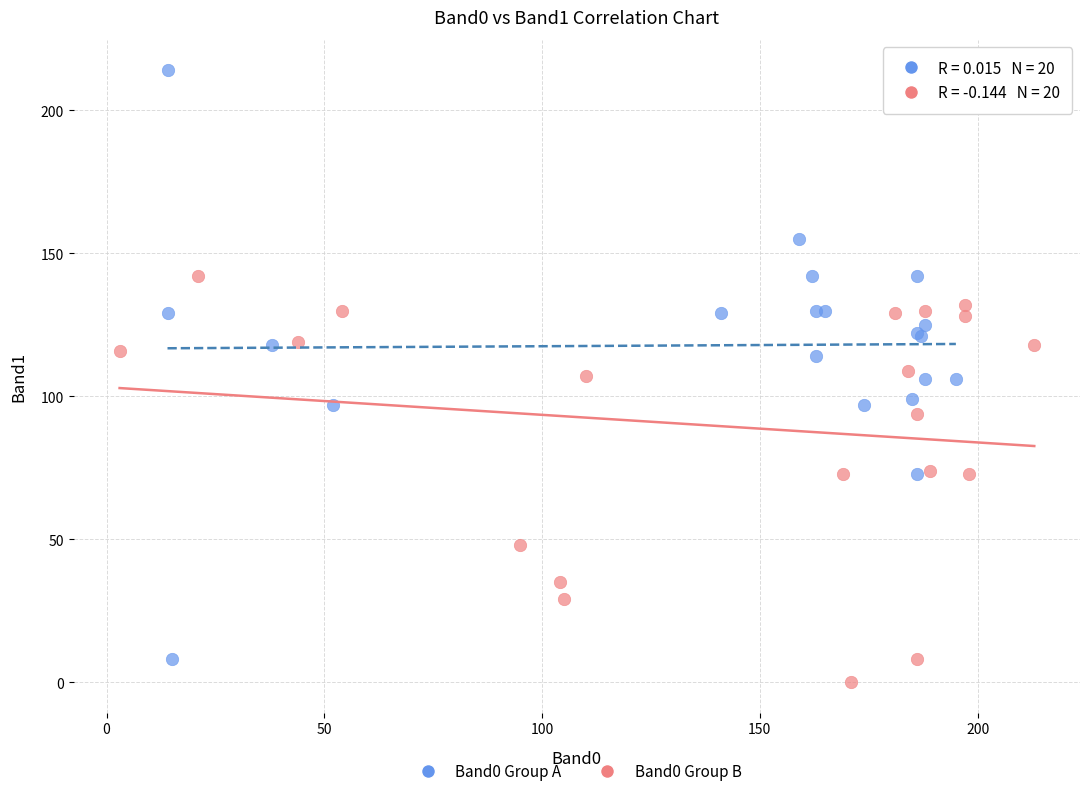

Which series contains the highest Y value?

Band0 Group A